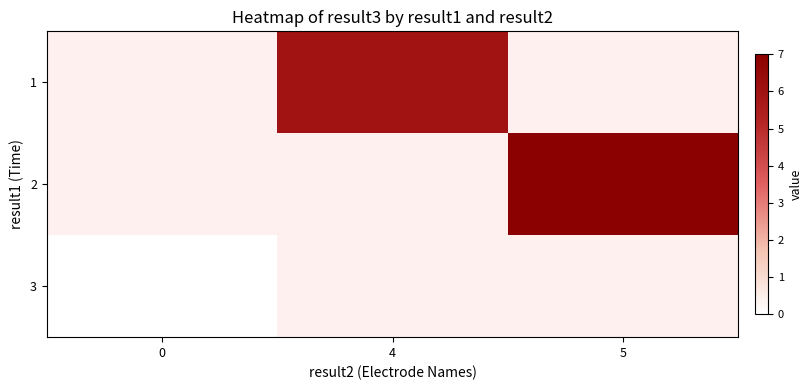

Which has a higher value, 0 or 5?

5